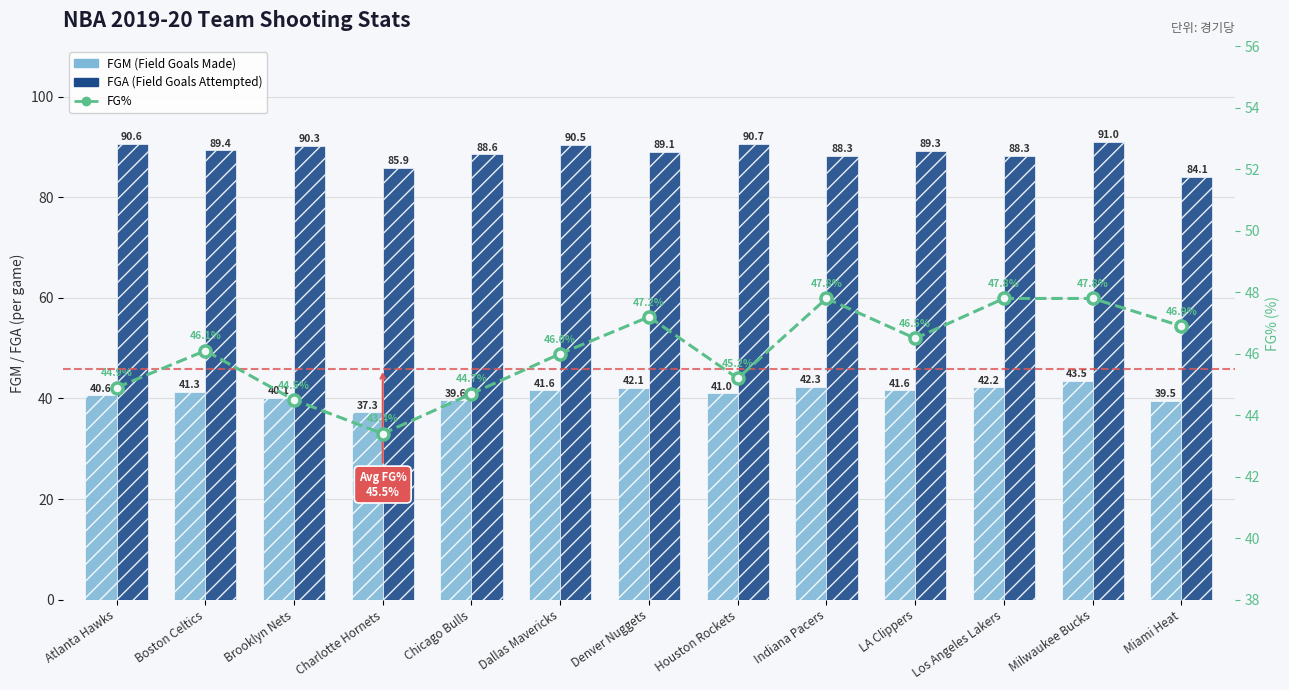

Reading left to right, list all the values displayed in this chart.

FGM (Field Goals Made): 40.6	41.3	40.1	37.3	39.6	41.6	42.1	41.0	42.3	41.6	42.2	43.5	39.5
FGA (Field Goals Attempted): 90.6	89.4	90.3	85.9	88.6	90.5	89.1	90.7	88.3	89.3	88.3	91.0	84.1
FG% (Field Goal %): 44.9	46.1	44.5	43.4	44.7	46.0	47.2	45.2	47.8	46.5	47.8	47.8	46.9